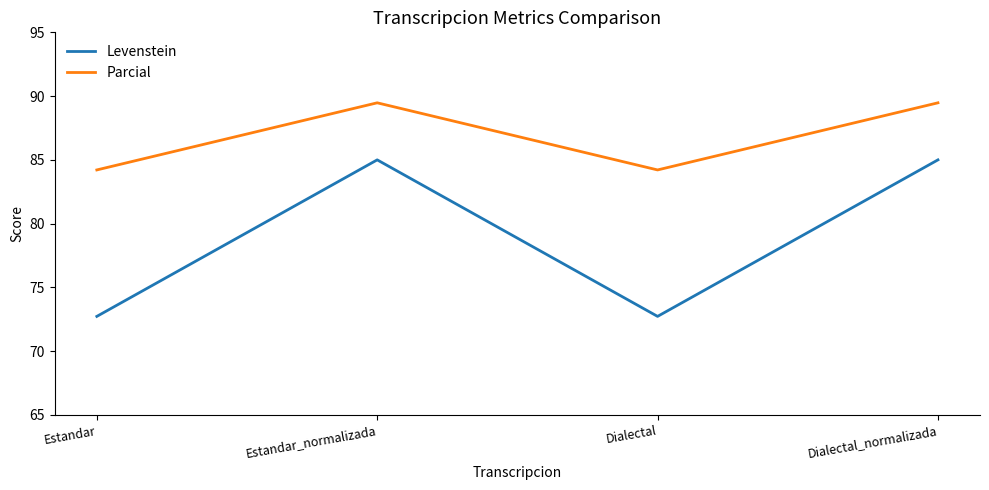

In Parcial, how many points are higher than both neighbors (excluding endpoints)?

1